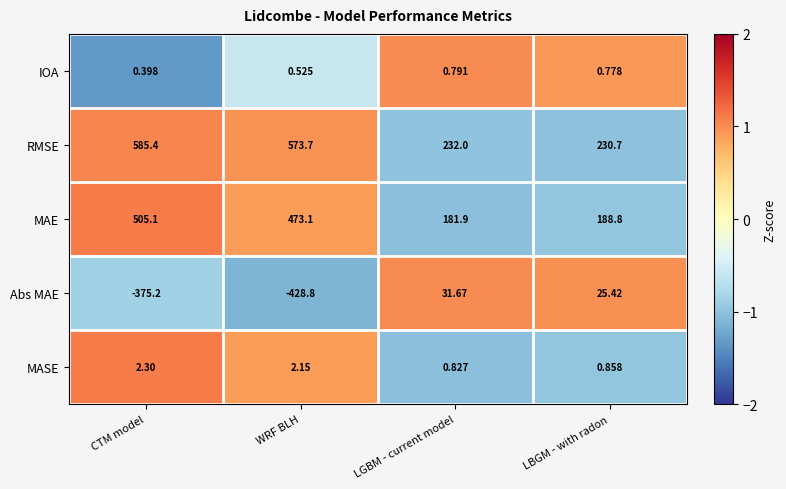

At how many categories does at least one series exceed 0?

4